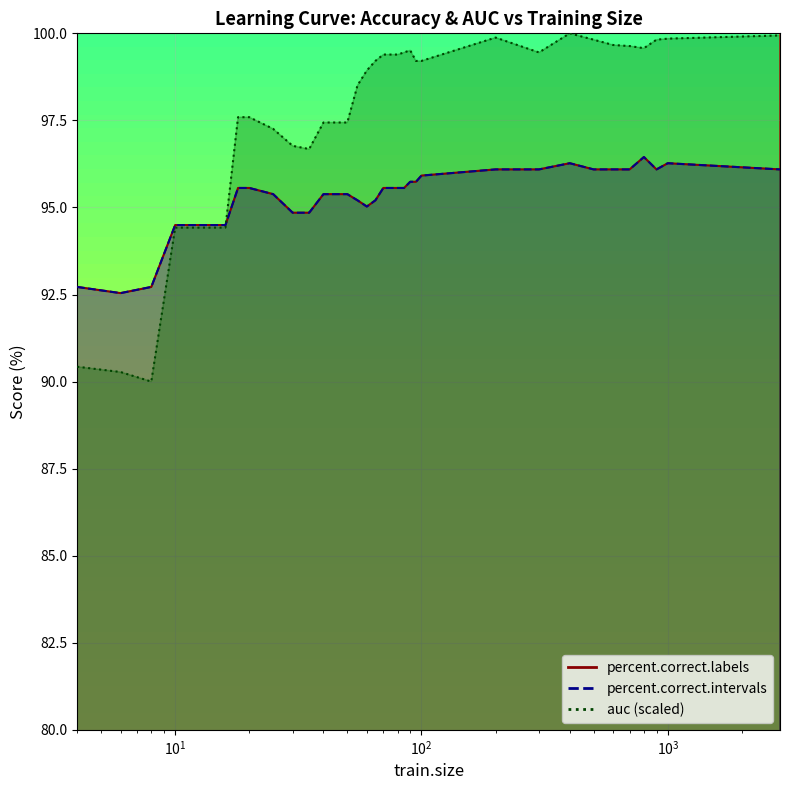

What is the difference between the auc values at 100 and 16?

4.8